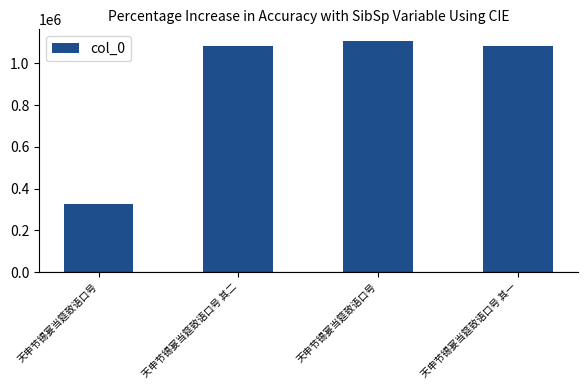

How many values are below 1084043?

2